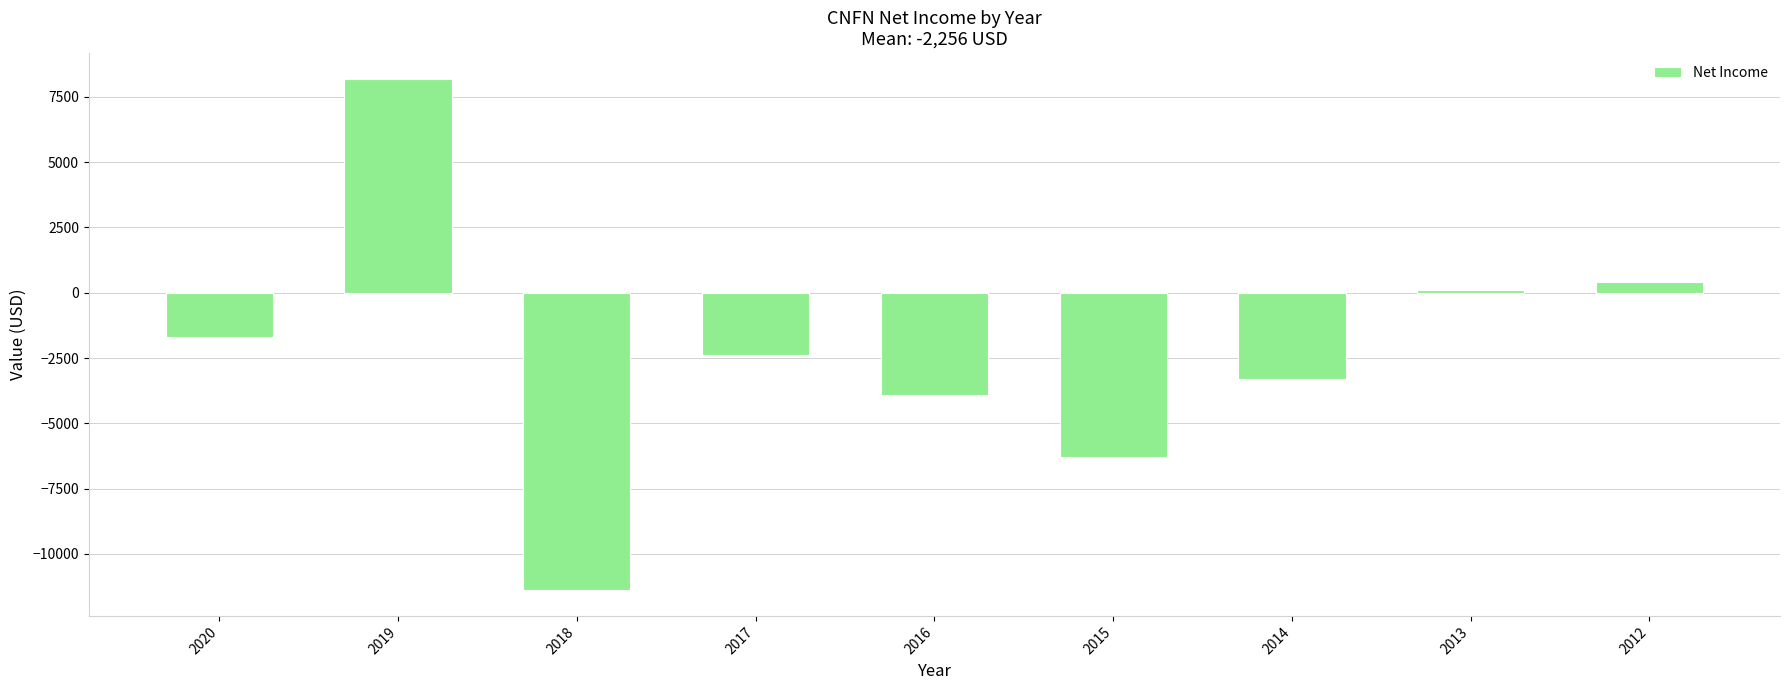

What is the difference between the second highest and second lowest values?

6700